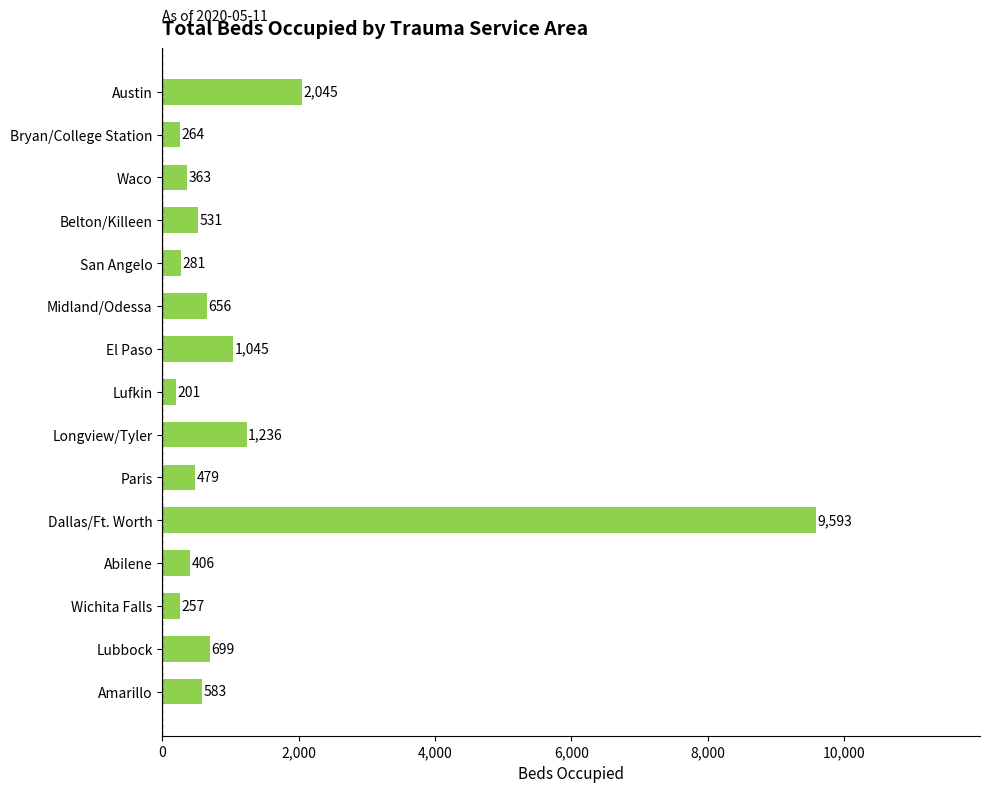

The value at Belton/Killeen is 531. True or false?

True